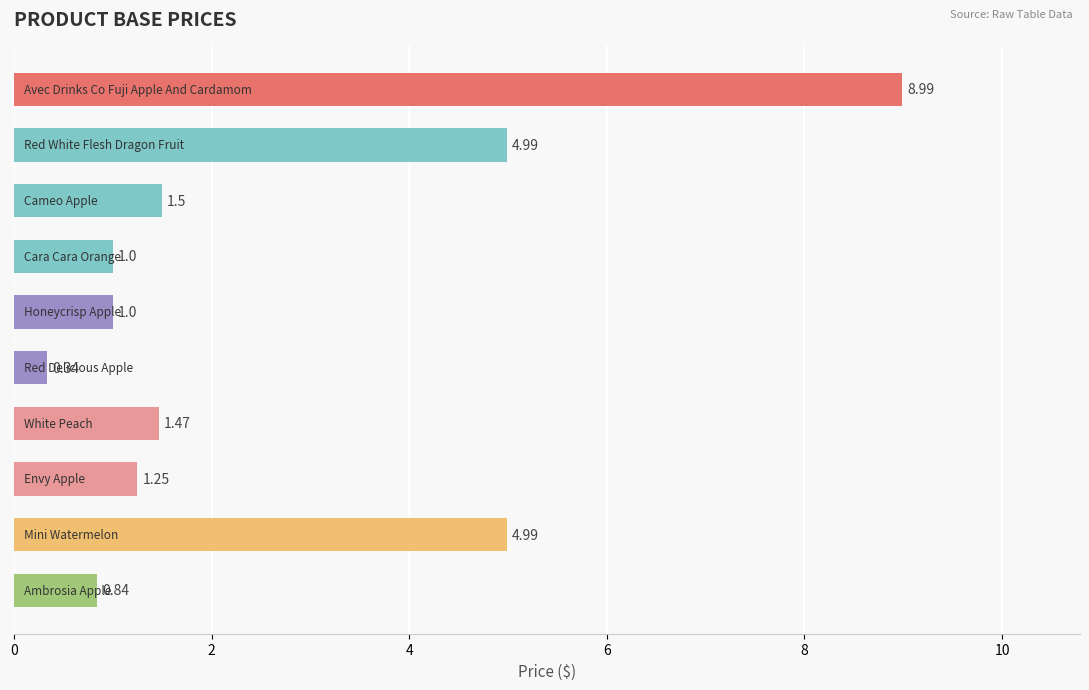

What is the average value?

2.6